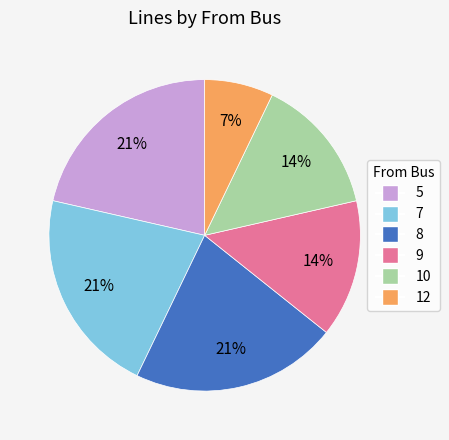

Count the number of slices in the pie.

6